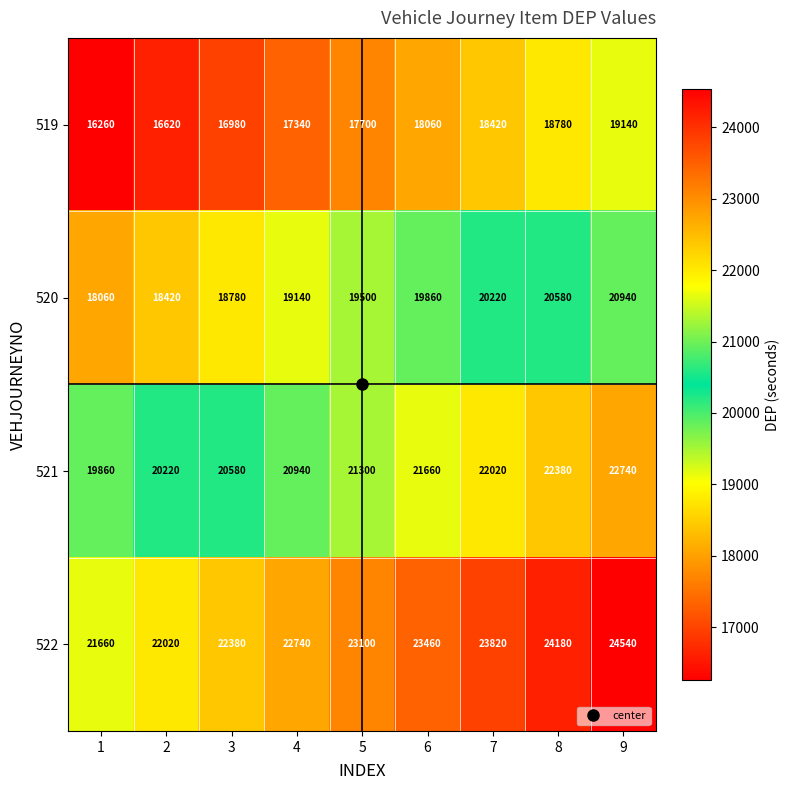

Which category has the highest value across all series?

9